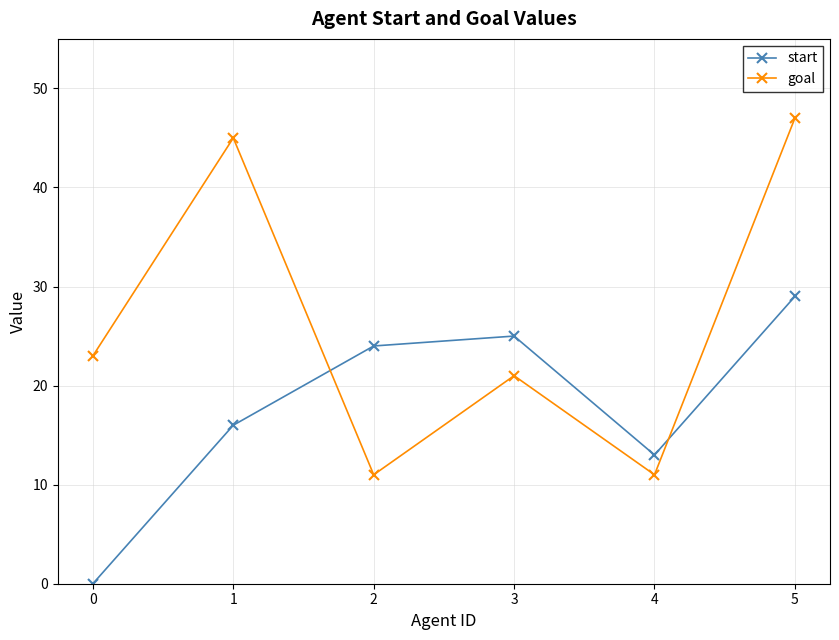

What is the total value across all series at 1?

61